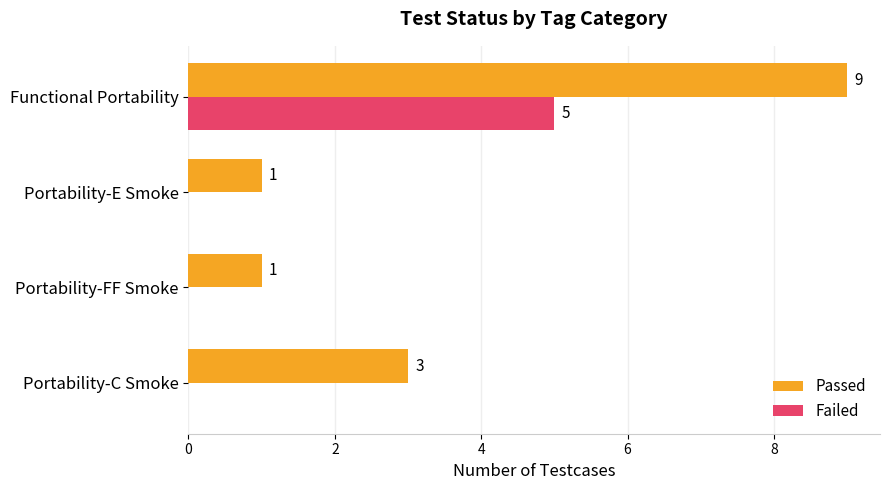

Between Portability-C Smoke and Portability-E Smoke, which series saw the biggest shift?

Passed